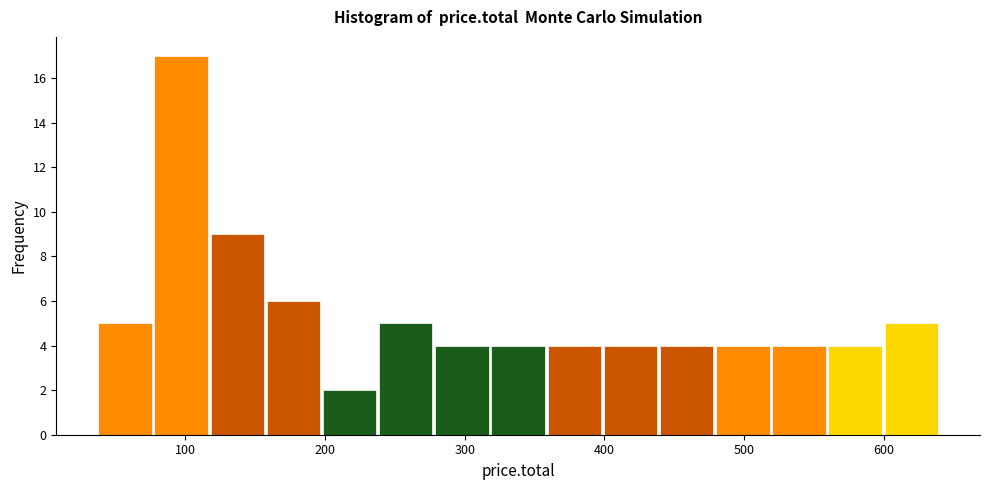

Reading left to right, list every bar in this chart as the range it spans on the x-axis followed by its height. Neither the bar edges nor the heights are printed on the chart, so give them approximately, as read against the axes.

40 to 80: 5
80 to 120: 17
120 to 160: 9
160 to 200: 6
200 to 240: 2
240 to 280: 5
280 to 320: 4
320 to 360: 4
360 to 400: 4
400 to 440: 4
440 to 480: 4
480 to 520: 4
520 to 560: 4
560 to 600: 4
600 to 640: 5